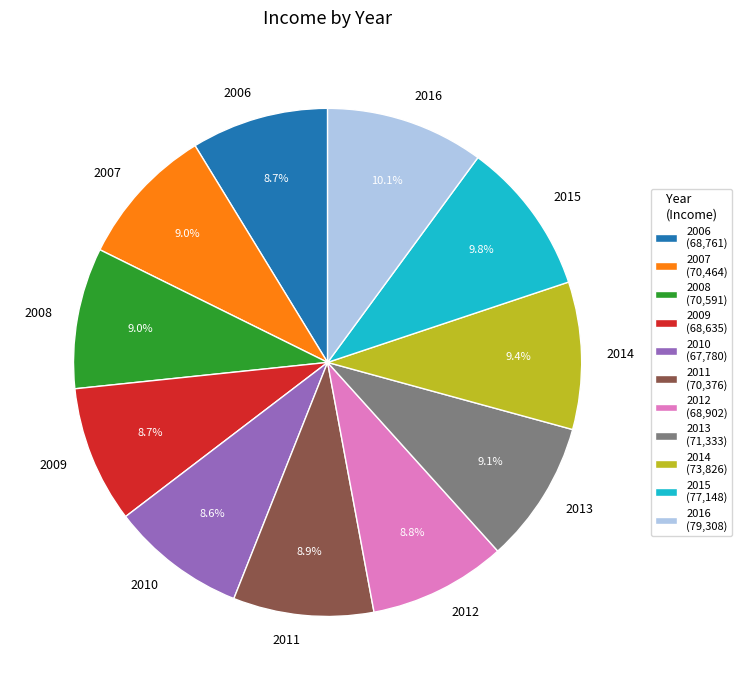

True or false: 2009 accounts for 23% of the total.

False